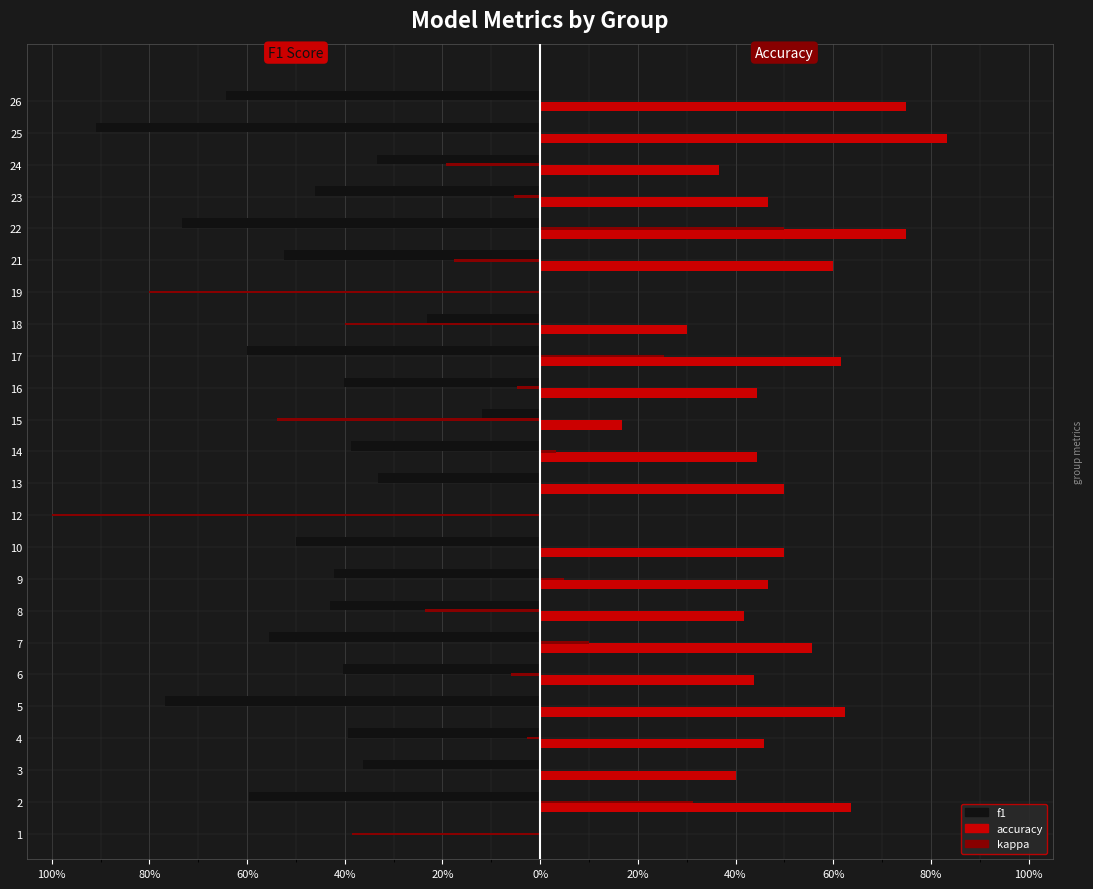

What are all the series names shown in the legend?

f1, accuracy, kappa